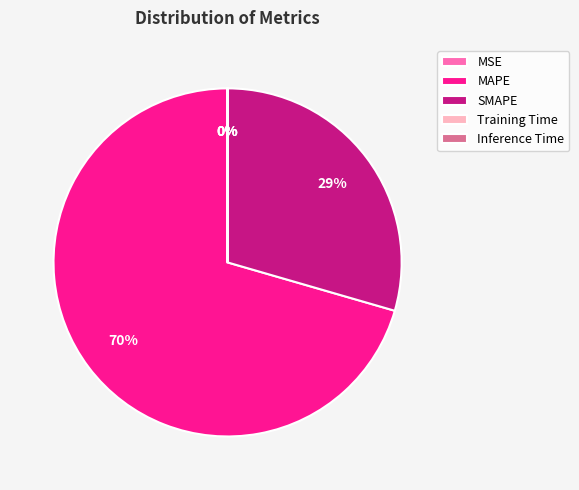

What is the ratio of the value at MAPE to the value at SMAPE?

2.4